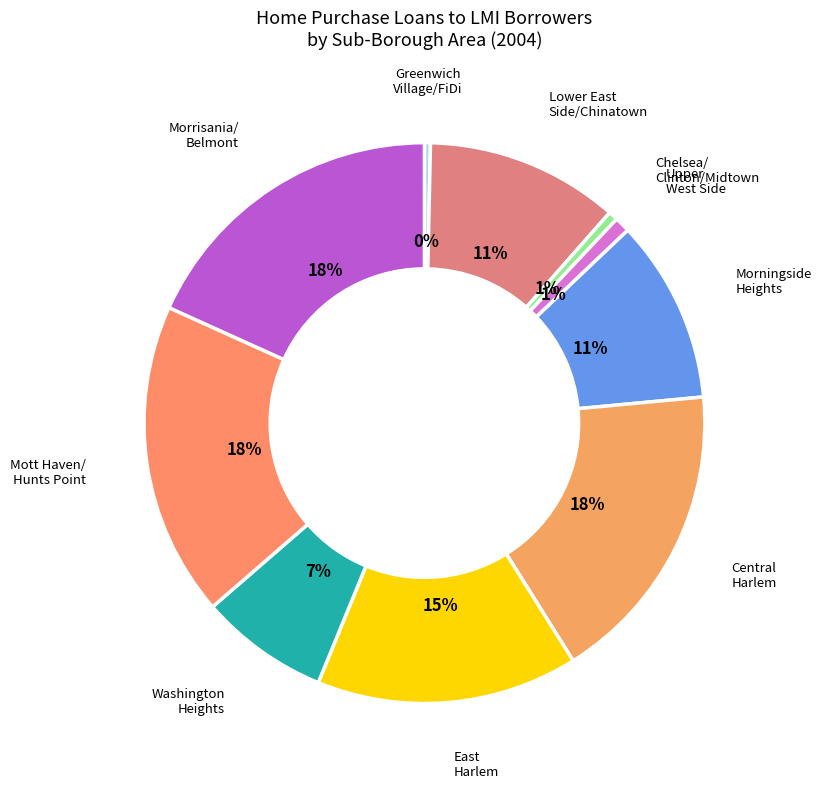

Does any single category account for the majority?

No